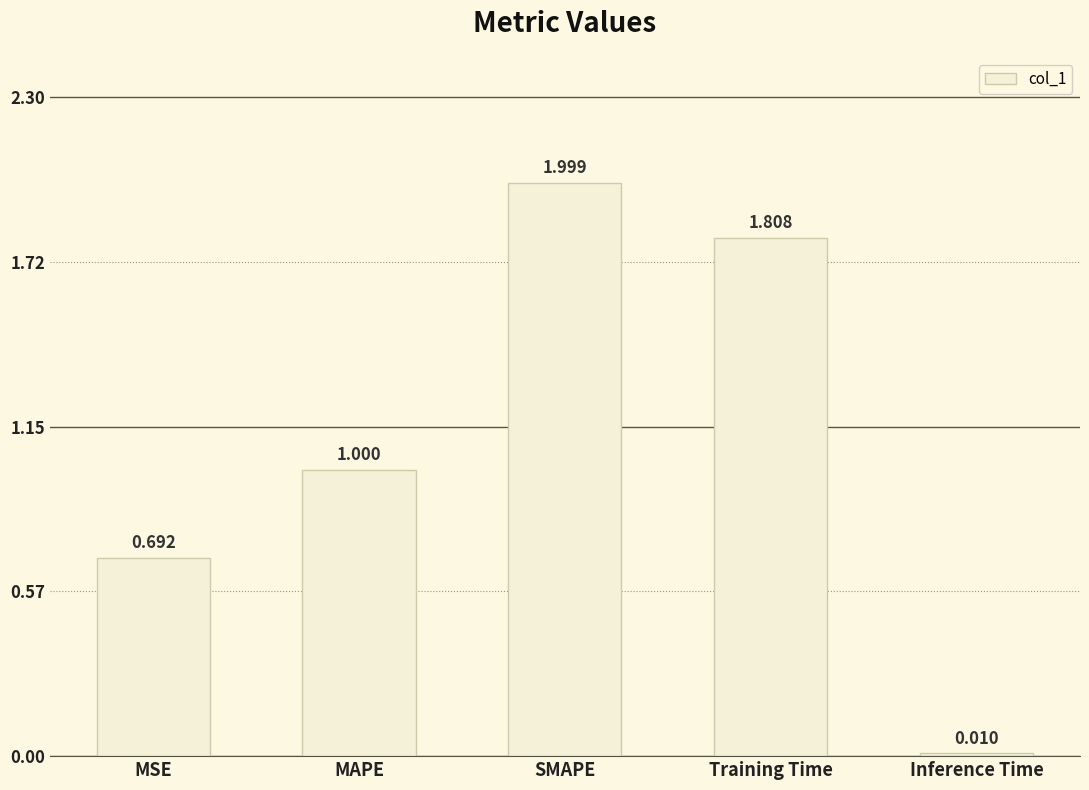

What position from the right is Inference Time?

1